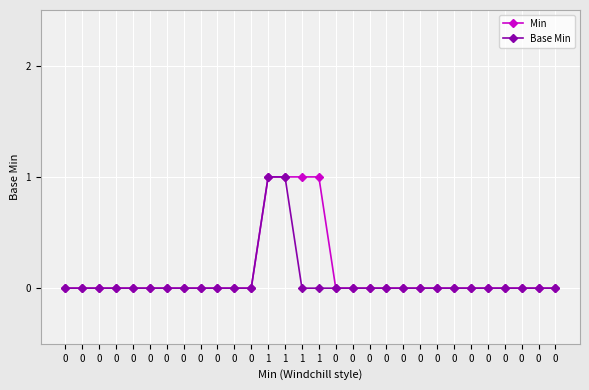

How many categories are shown in the chart?

30